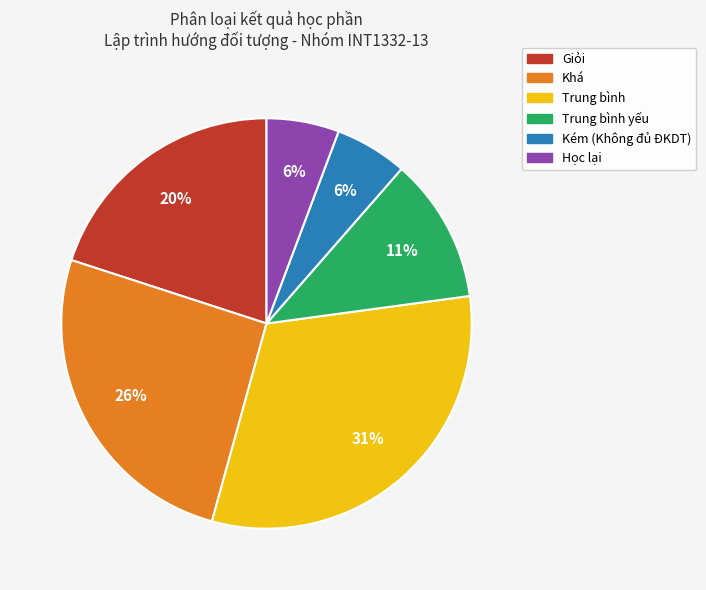

Does any single category account for the majority?

No